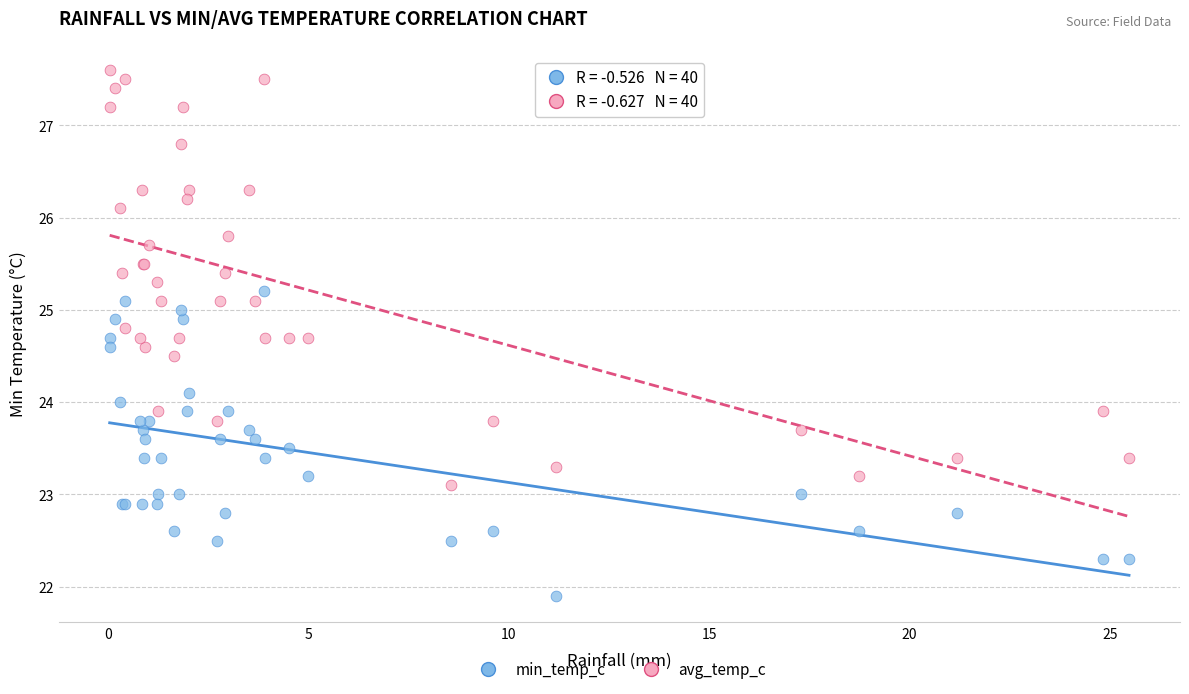

Which series reaches the maximum Y coordinate?

avg_temp_c